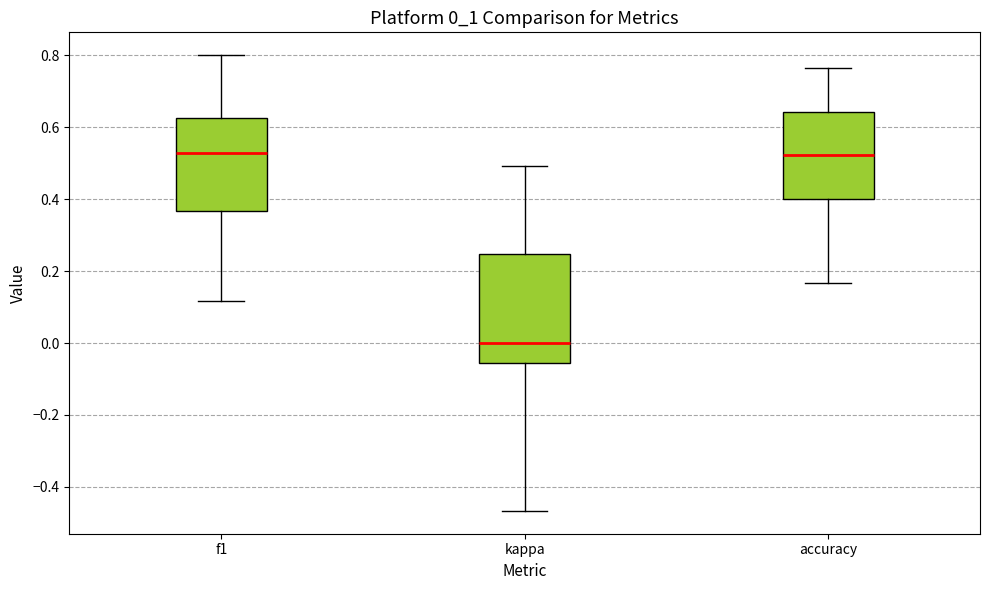

Reading left to right, read every box against the y-axis: the position of its median line, the range the box covers, and the ends of its whiskers. The values are not printed on the chart, so give them approximately, as read against the axis.

f1: median 0.52, box 0.36 to 0.62, whiskers 0.12 to 0.80
kappa: median 0.00, box -0.06 to 0.24, whiskers -0.46 to 0.50
accuracy: median 0.52, box 0.40 to 0.64, whiskers 0.16 to 0.76